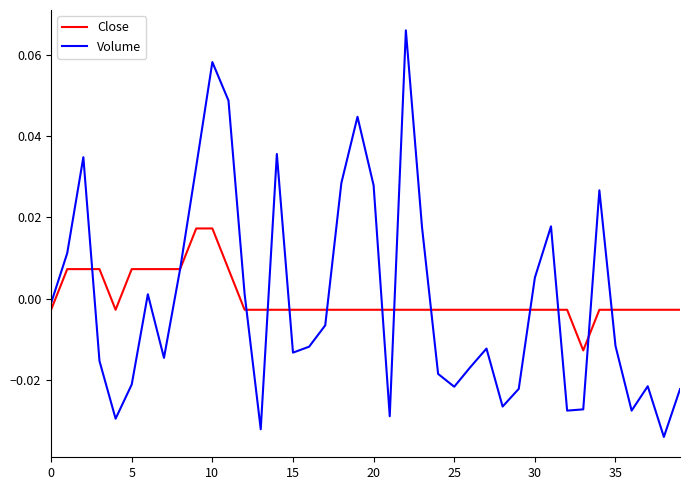

What are all the series names shown in the legend?

Close, Volume